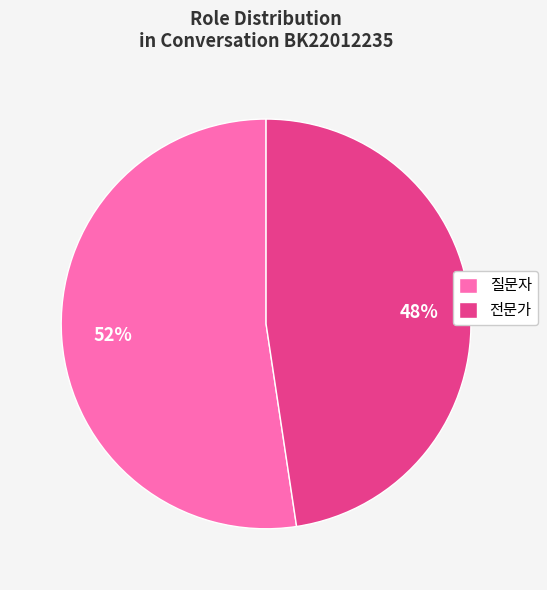

Rank the categories by value from lowest to highest.

전문가, 질문자